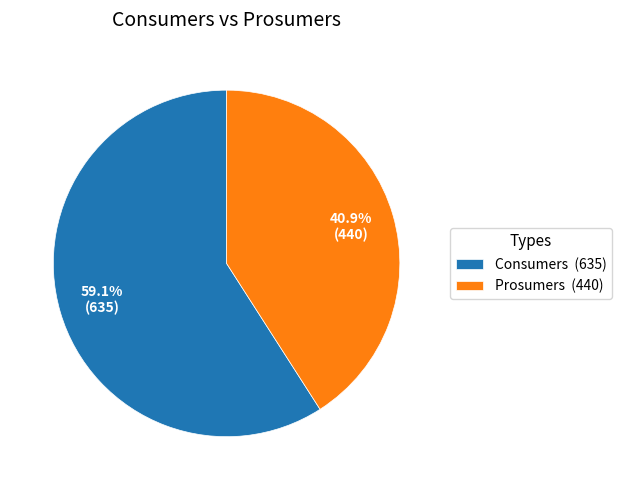

To the nearest percent, what portion does Prosumers represent?

41%